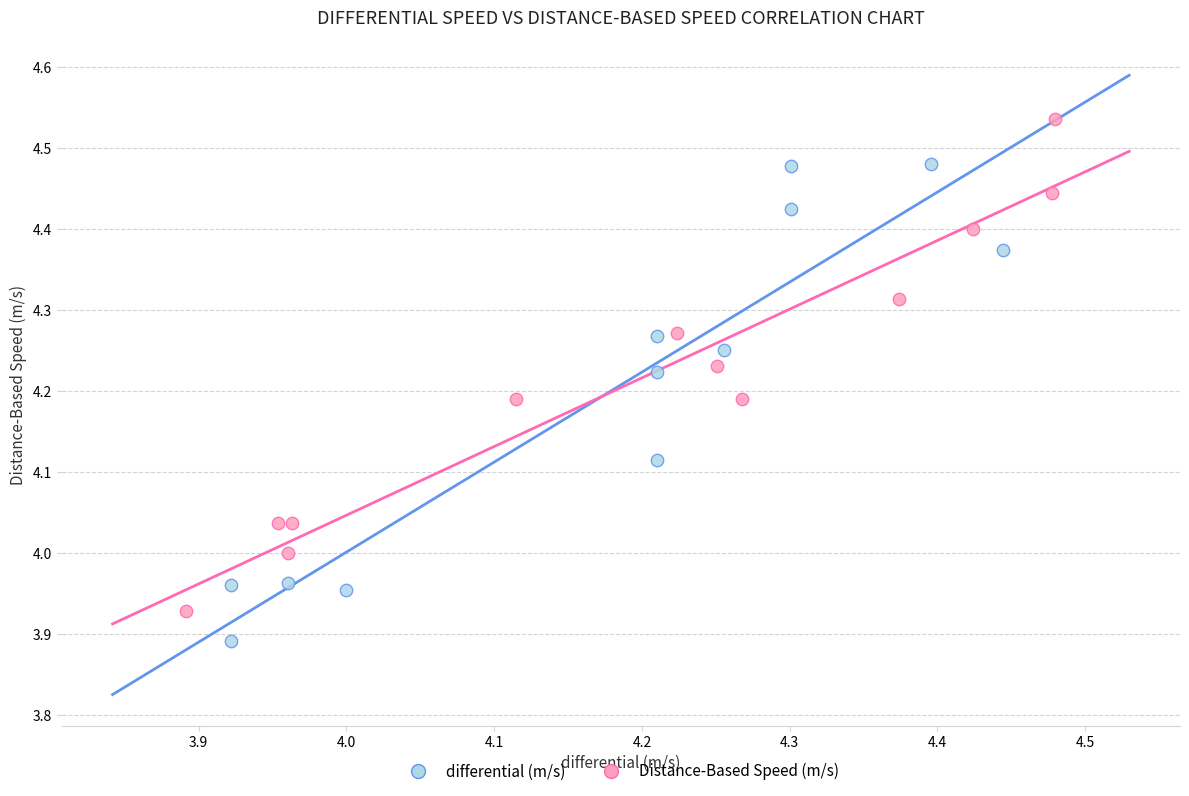

Which series reaches the minimum Y coordinate?

differential (m/s)